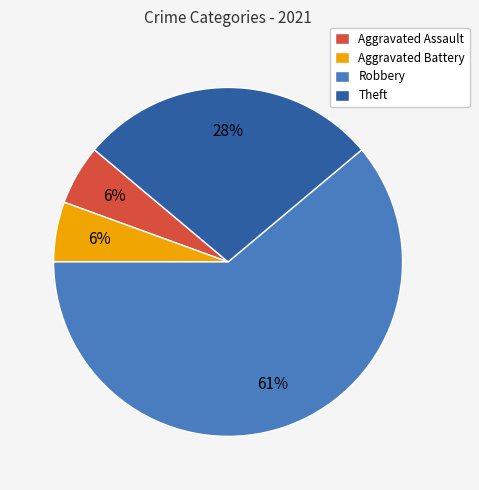

To the nearest percent, what is the difference between the Theft and Robbery slice percentages?

33%